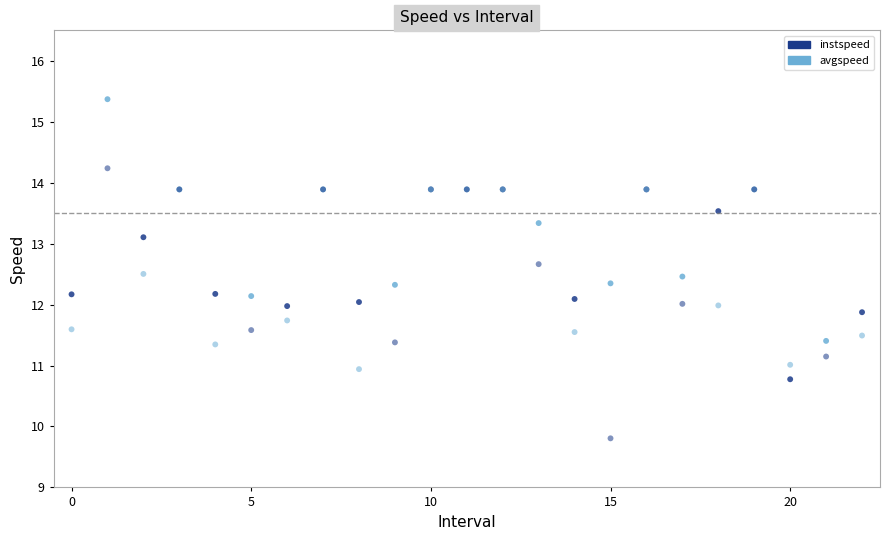

Which series contains the highest Y value?

instspeed